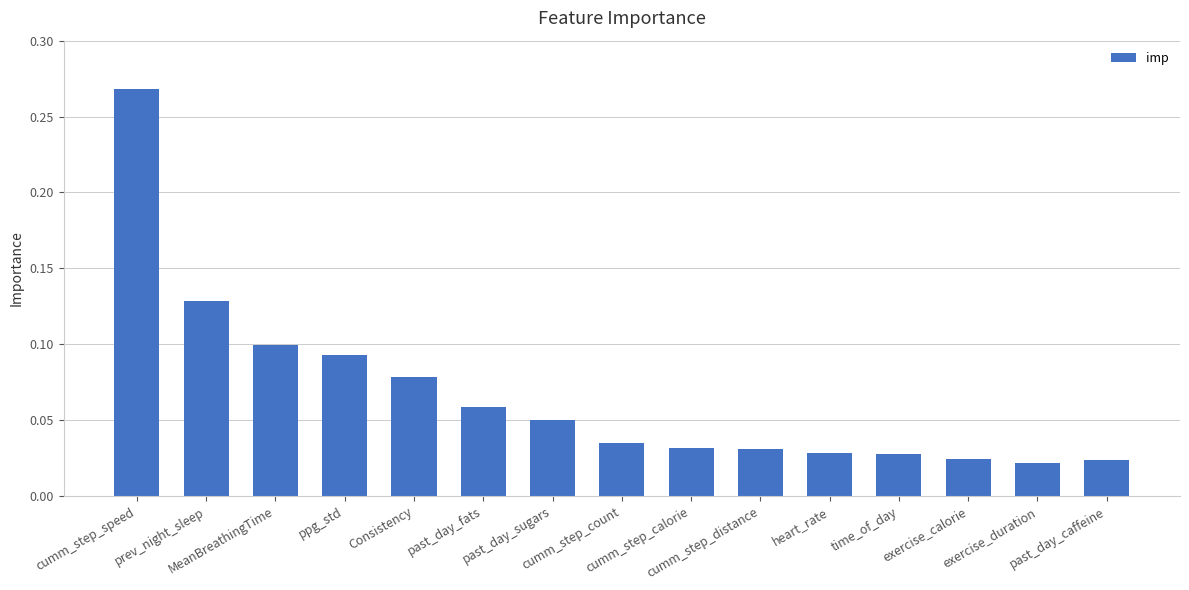

Are the bars grouped side by side (vs. stacked)?

No